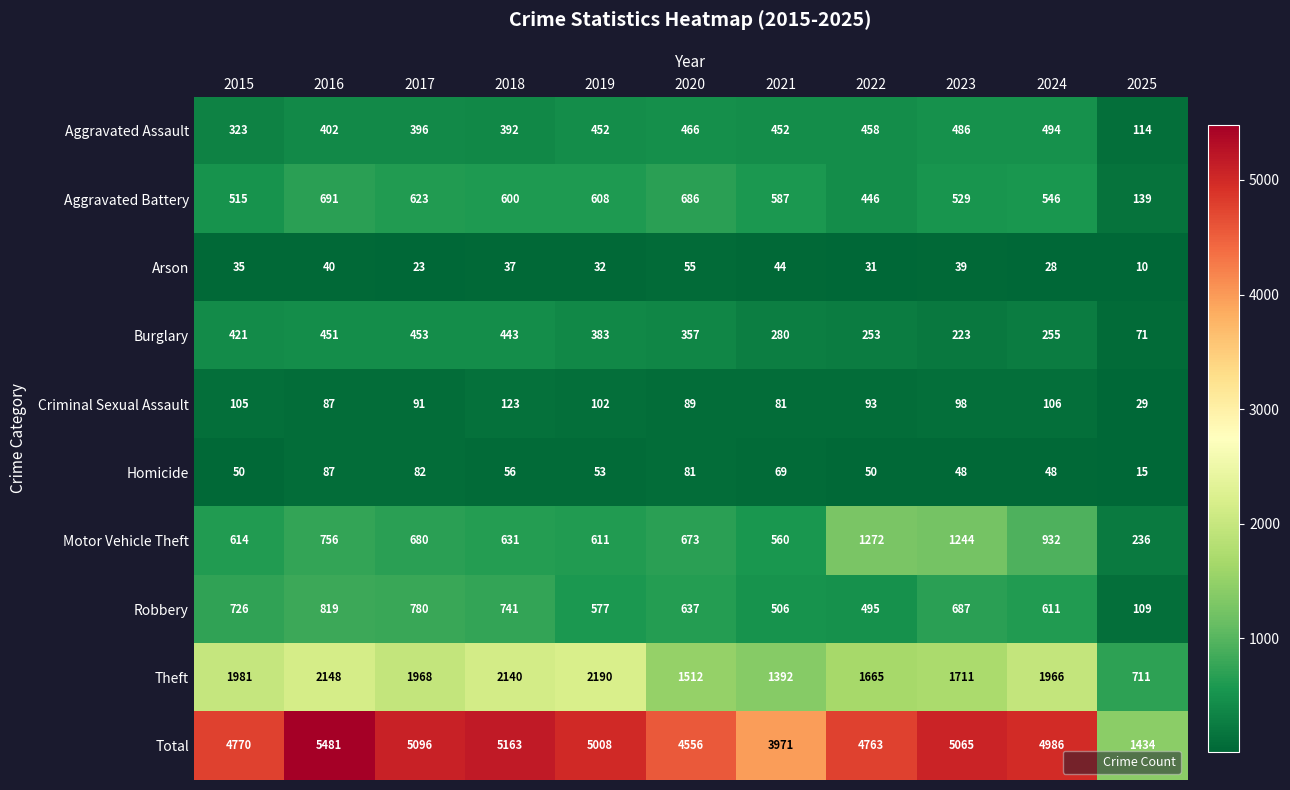

What is the sum of the Motor Vehicle Theft values at 2017 and 2018?

1311